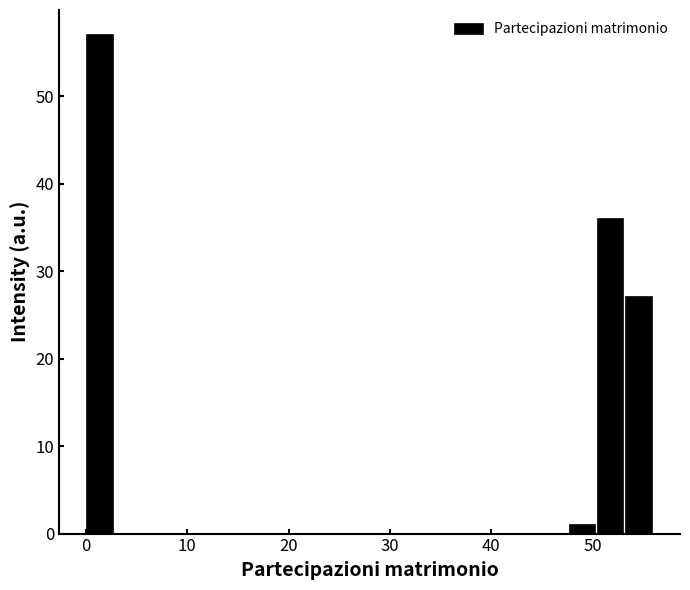

Read against the x-axis, roughly where is the centre of the tallest bar?

1